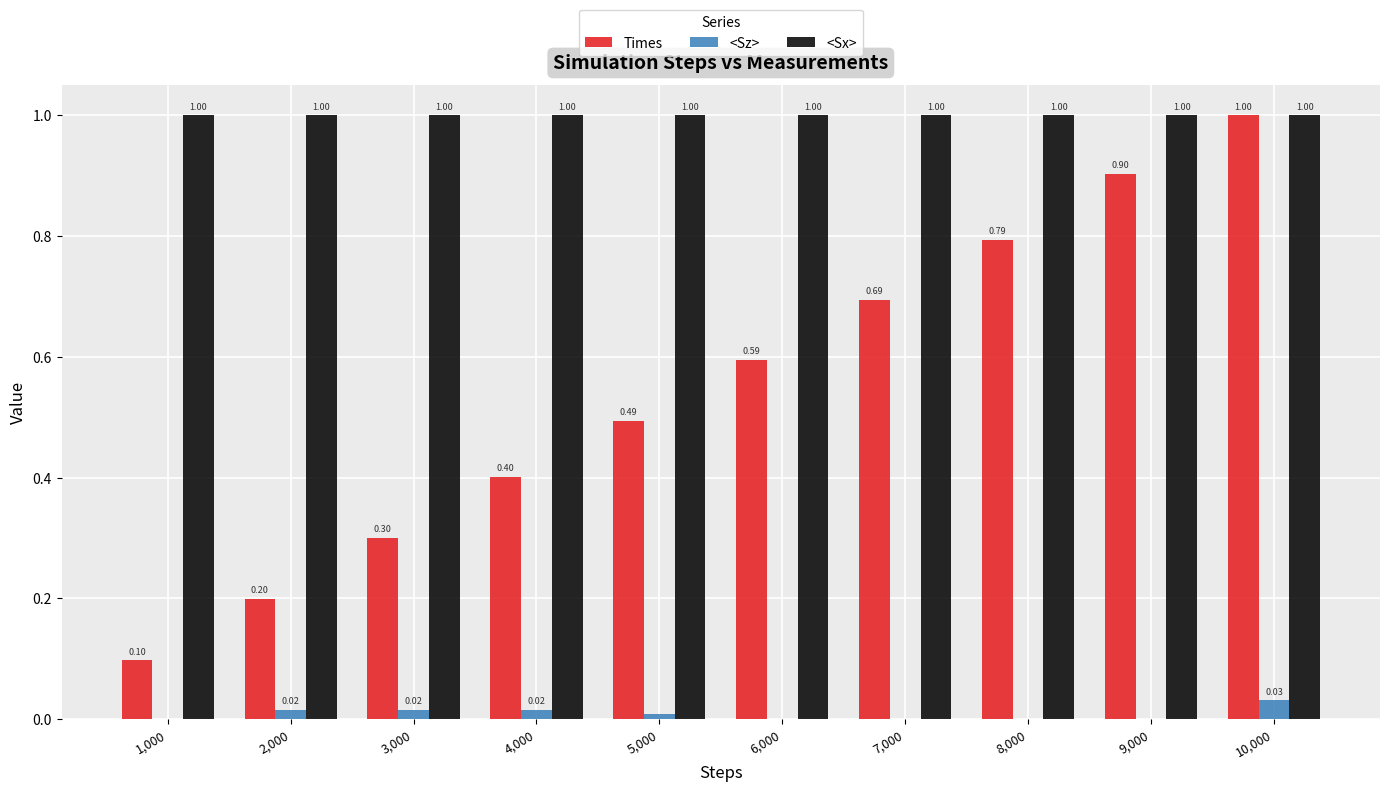

Which series changed the most between 1,000 and 3,000?

Times